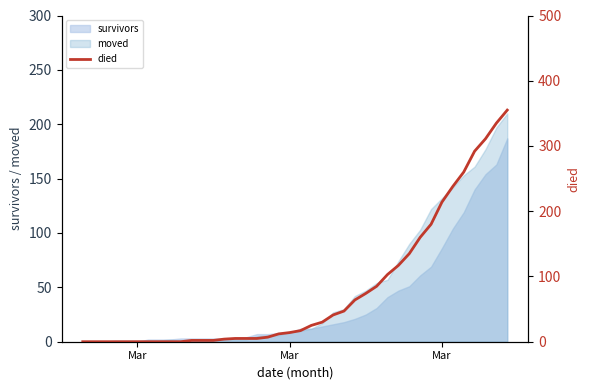

What is the average value?

79